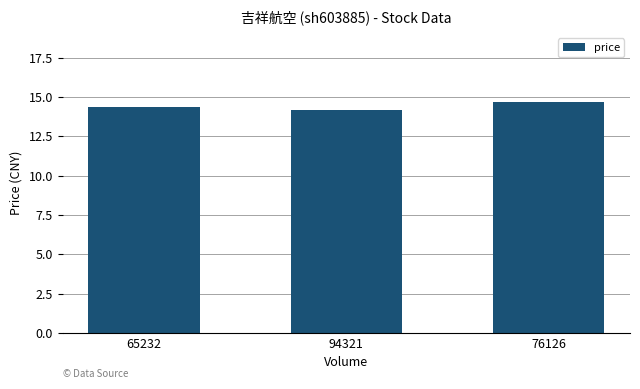

What is the difference between the values at 94321 and 76126?

0.5